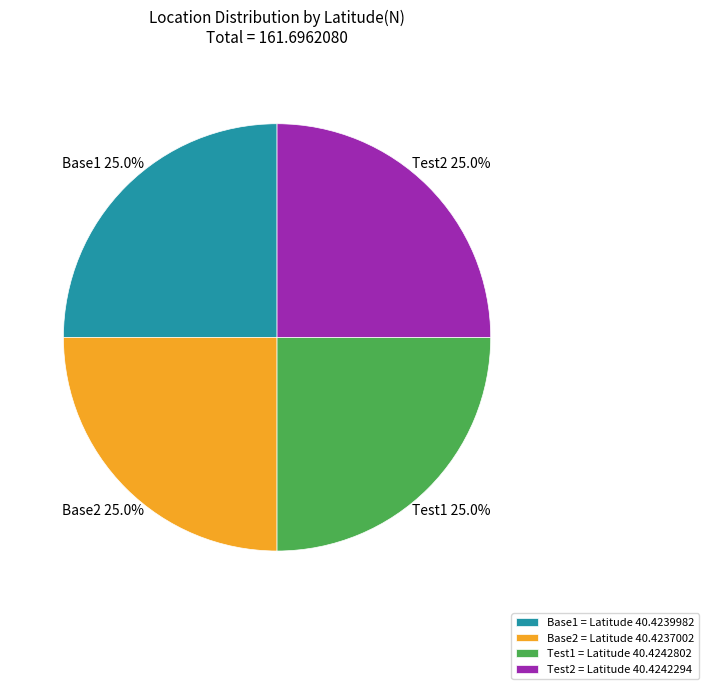

What is the ratio of the value at Base1 = Latitude 40.4239982 to the value at Test1 = Latitude 40.4242802?

1.0